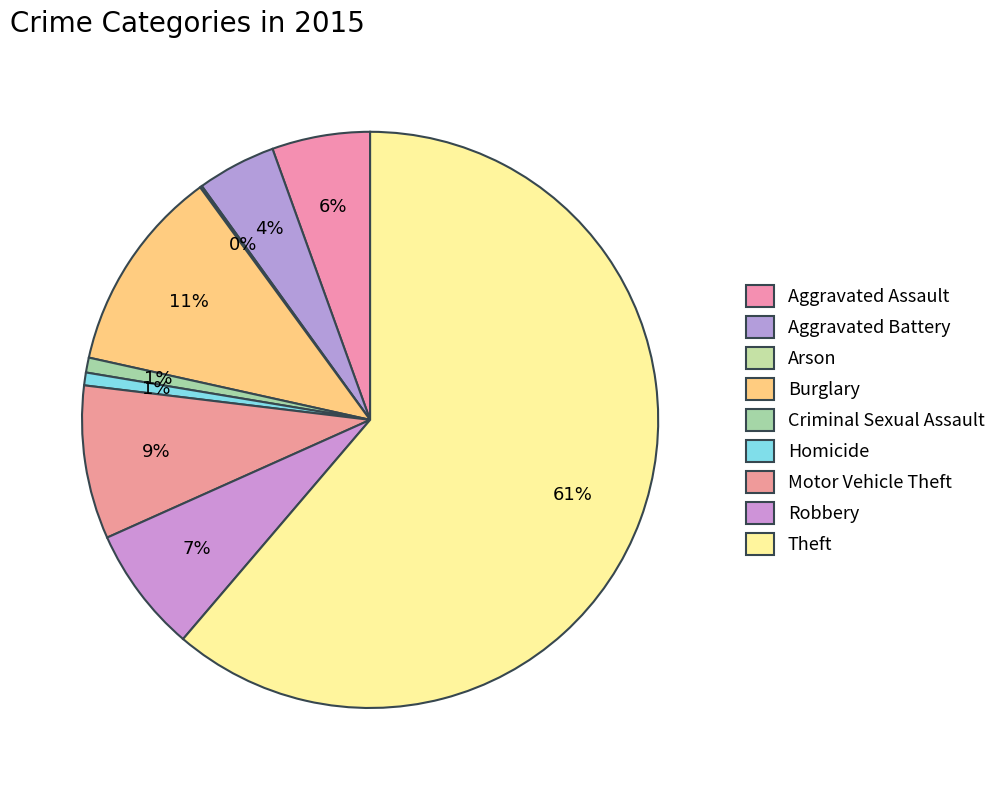

How many segments does this pie chart have?

9